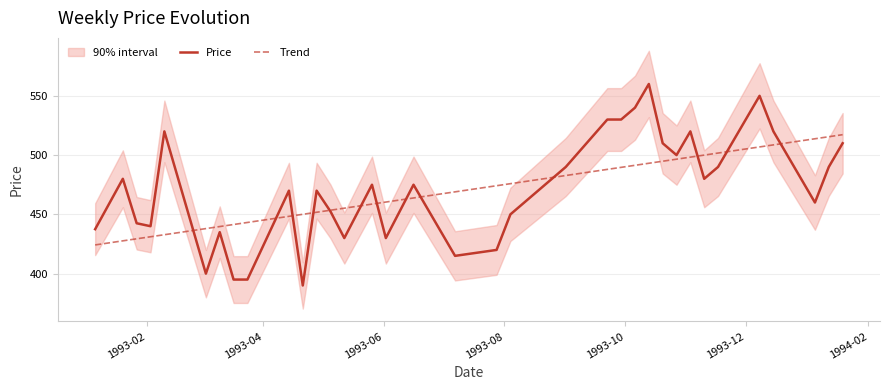

What is the maximum value for Trend?

517.2